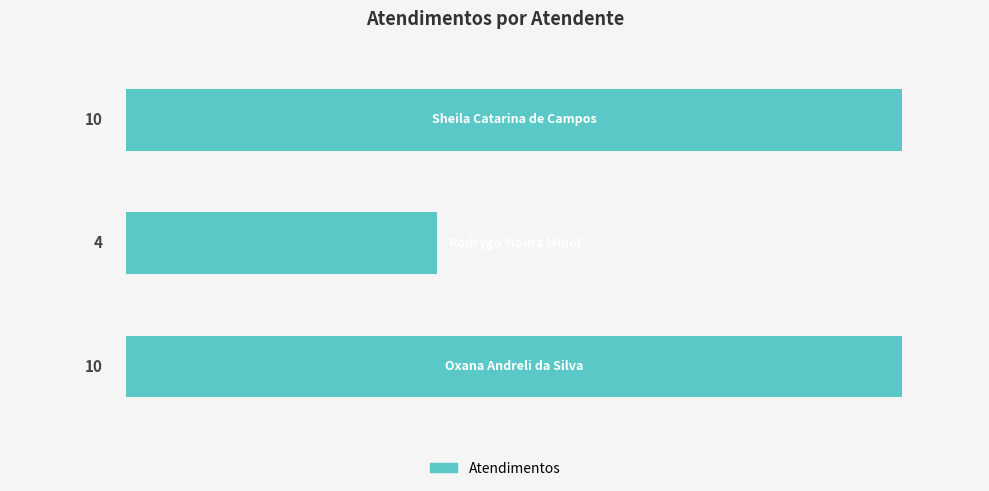

How many bars are there in total?

3